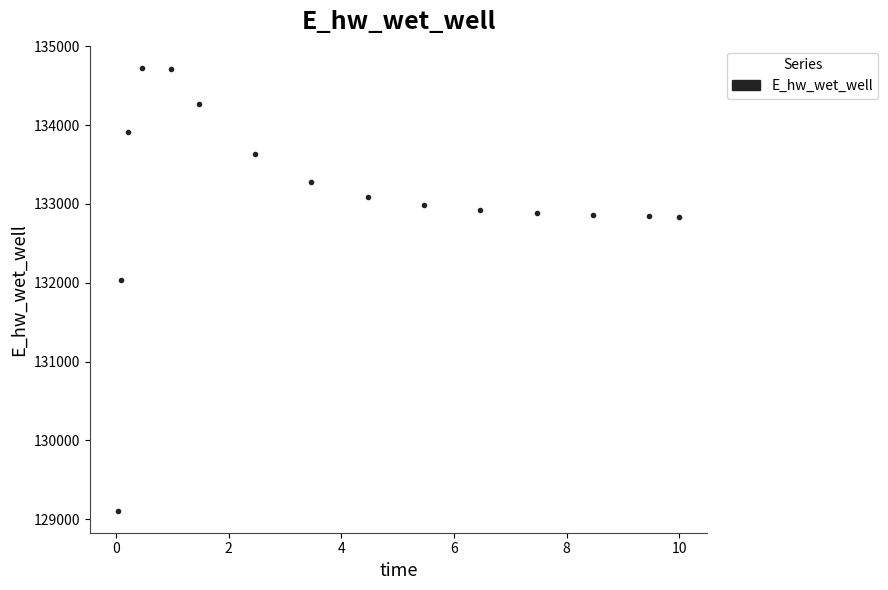

What Y value in the scatter plot is closest to 131918?

132040.8